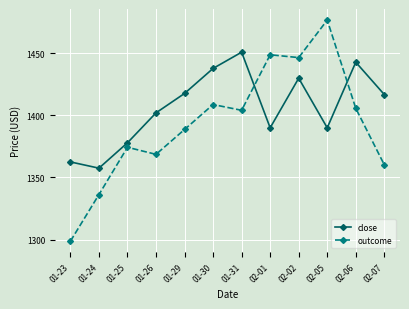

After their last crossing, which series has the higher values: outcome or close?

close